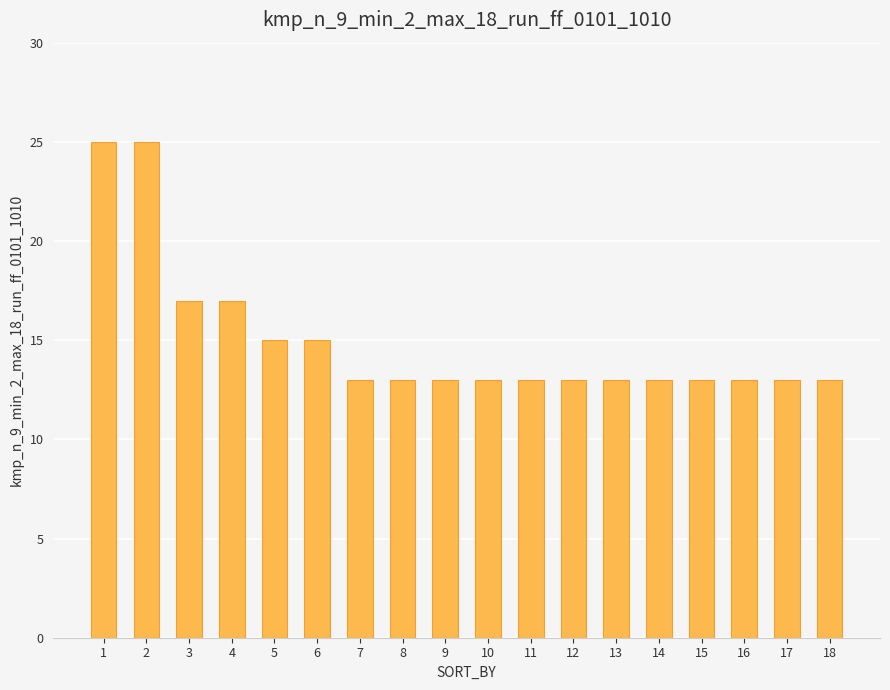

Read the value at 18.

13